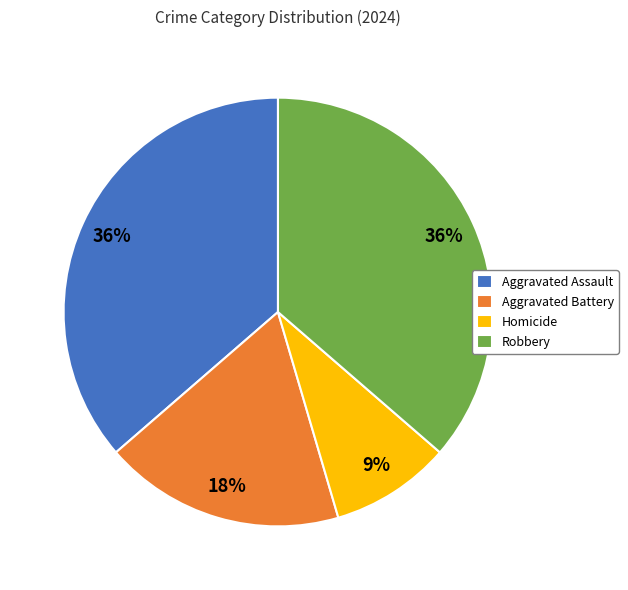

To the nearest percent, what portion does Aggravated Assault represent?

36%